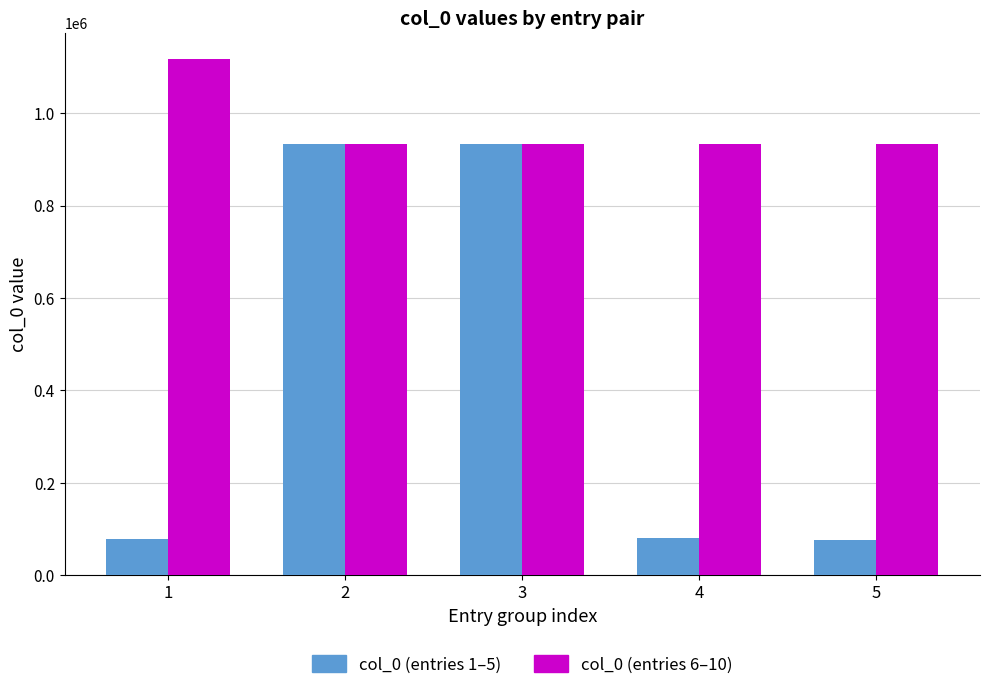

Rank the series by their average value, from highest to lowest.

col_0 (entries 6–10), col_0 (entries 1–5)